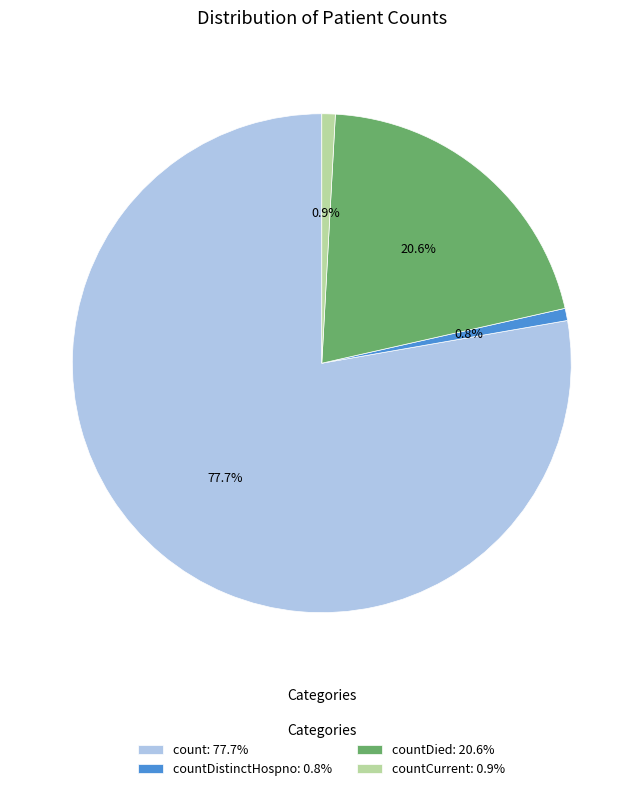

Which slice is the largest?

count: 77.7%